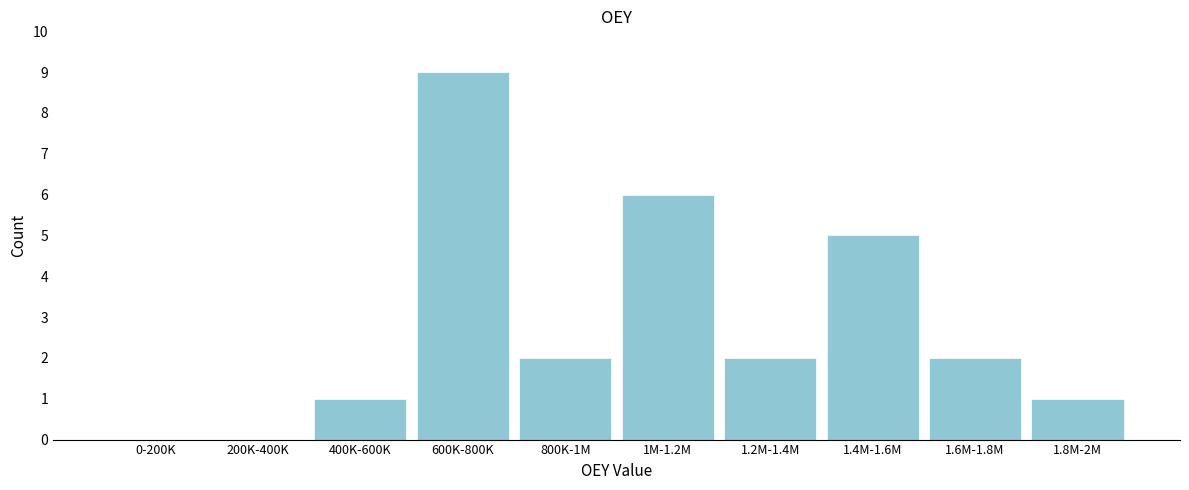

Reading right to left, extract all data points from this chart.

1.8M-2M=1	1.6M-1.8M=2	1.4M-1.6M=5	1.2M-1.4M=2	1M-1.2M=6	800K-1M=2	600K-800K=9	400K-600K=1	200K-400K=0	0-200K=0